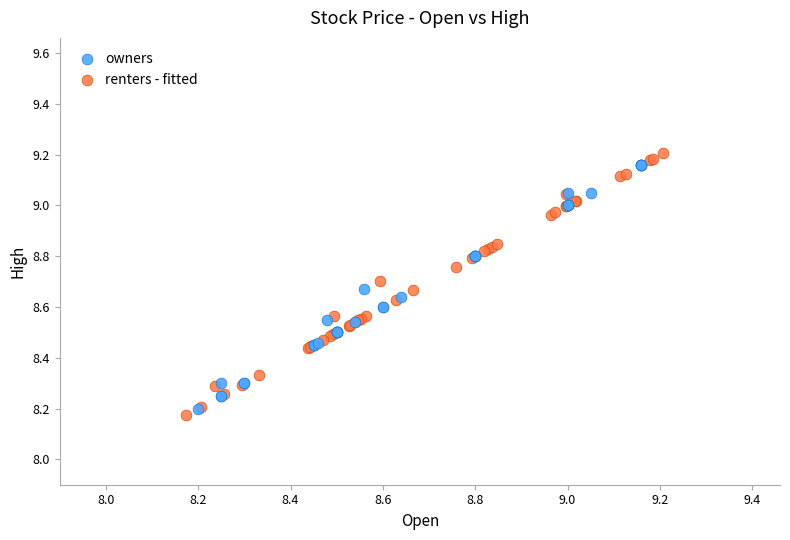

Which series reaches the minimum Y coordinate?

renters - fitted